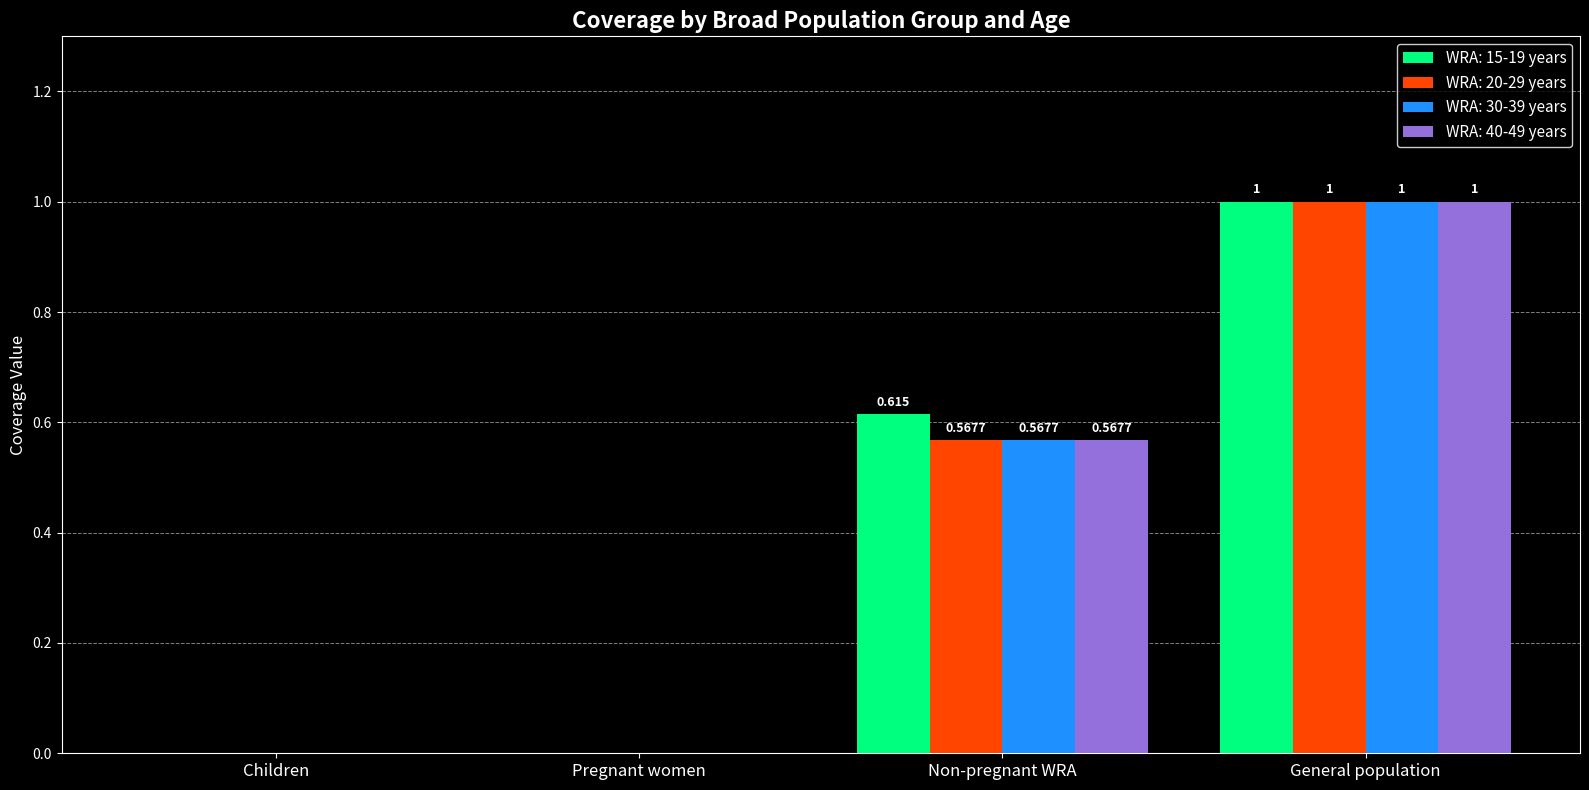

Which category has the highest value in the WRA: 15-19 years series?

General population